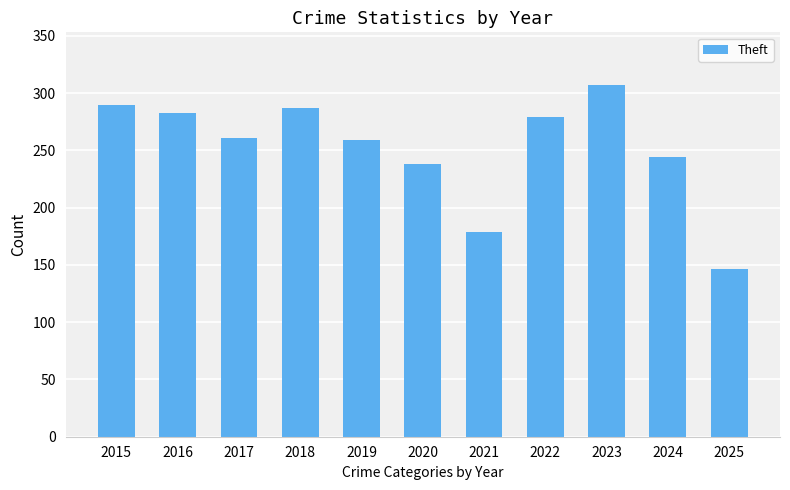

Reading left to right, extract all data points from this chart.

290	283	261	287	259	238	179	279	307	244	146